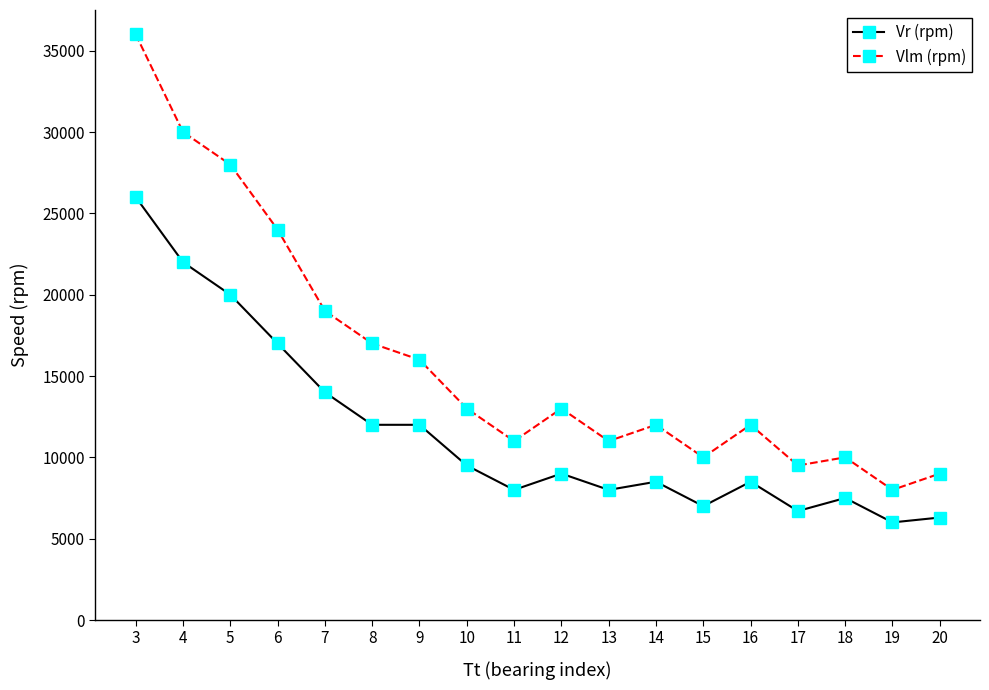

What is the sum of all Vlm (rpm) values?

288500